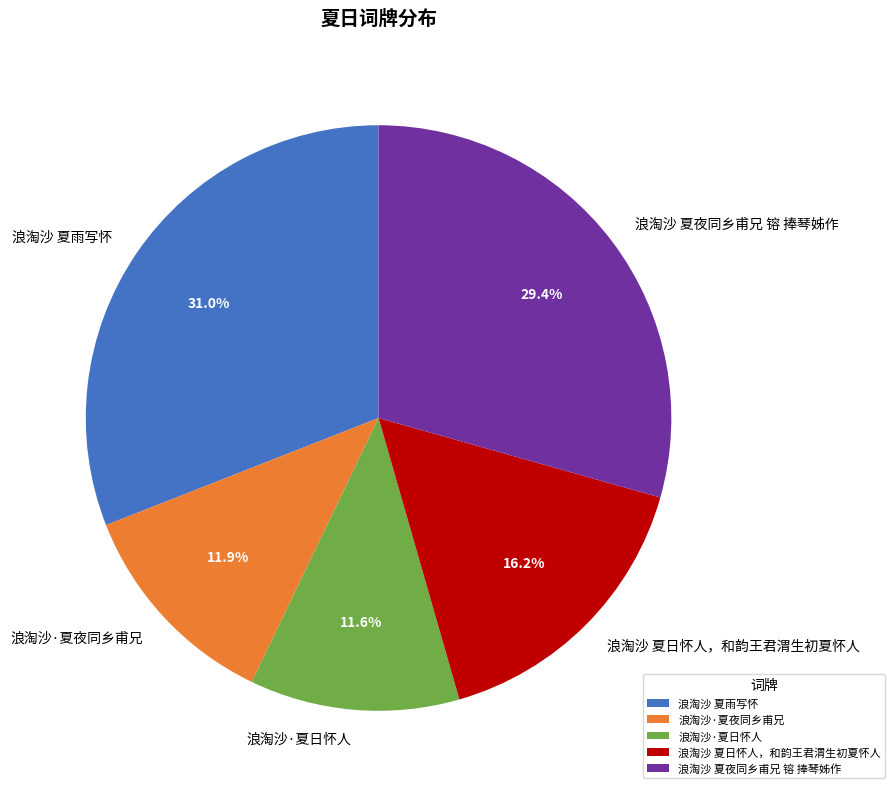

Approximately how many times larger is the value at 浪淘沙 夏日怀人，和韵王君渭生初夏怀人 compared to 浪淘沙 夏雨写怀?

0.5